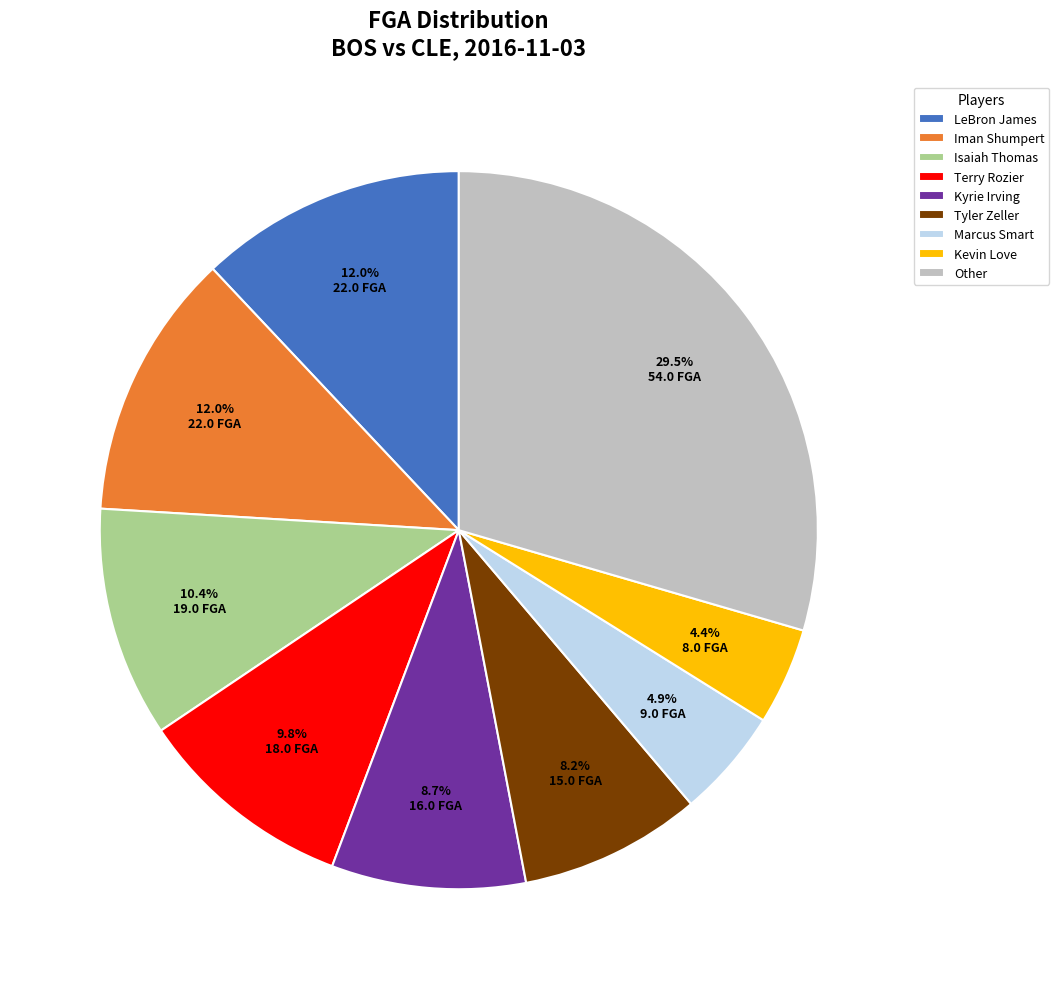

Which category has the smallest portion of the pie?

Kevin Love